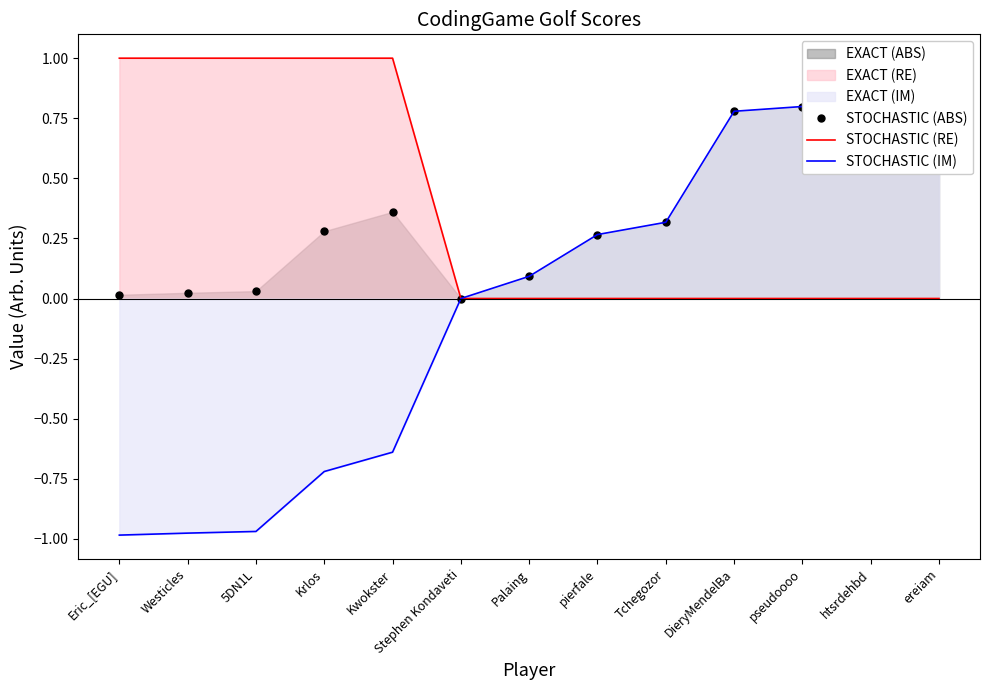

Which label corresponds to the largest value in the chart?

ereiam